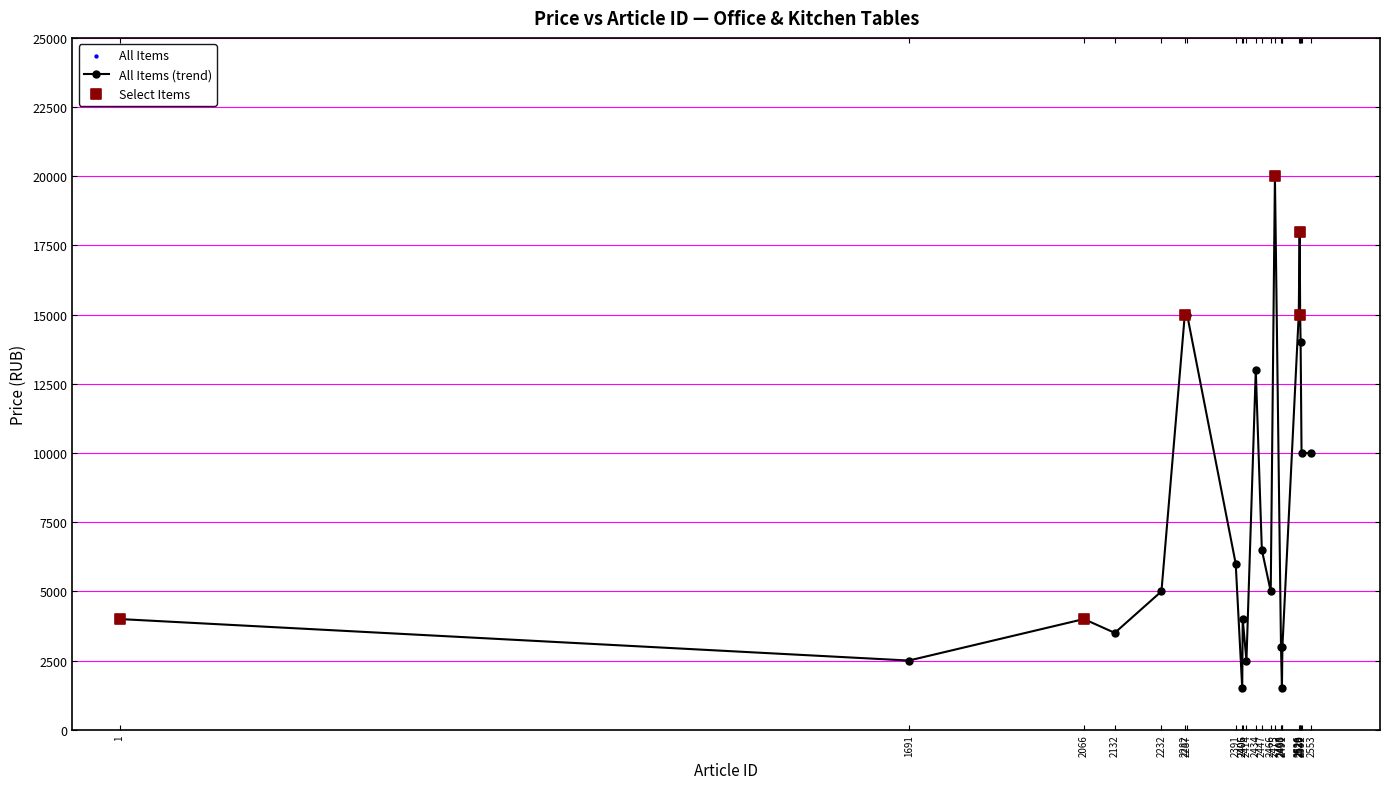

What is the average value?

8208